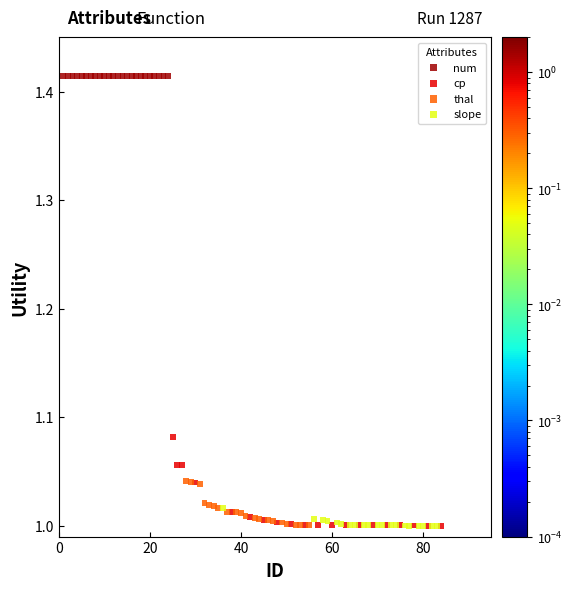

Which series reaches the maximum Y coordinate?

num